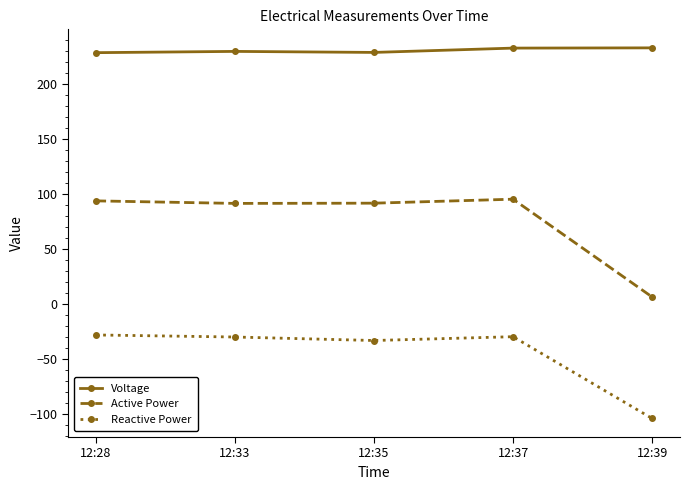

True or false: Active Power has more than 2 interior local peaks.

False